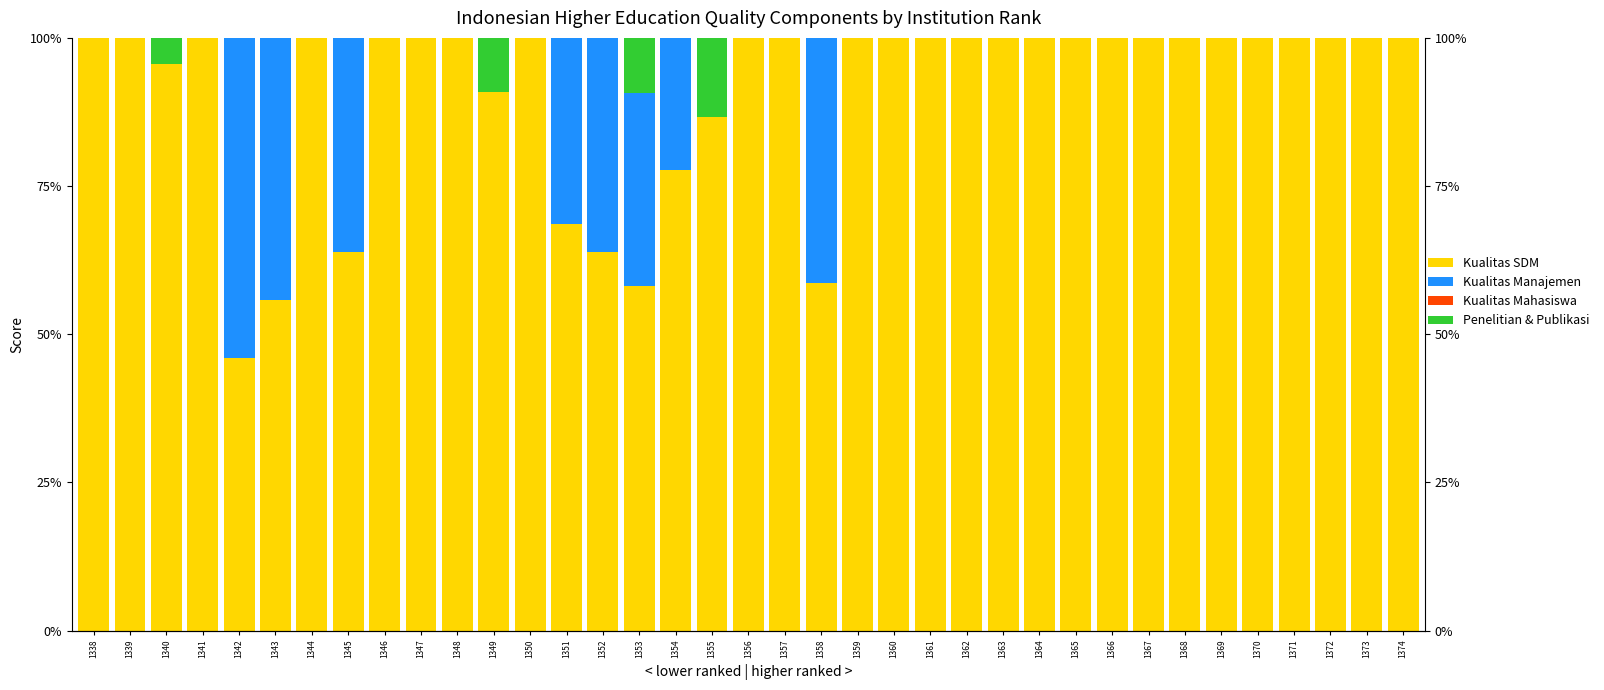

At 1360, list the series in order from largest to smallest.

Kualitas SDM, Kualitas Manajemen, Kualitas Mahasiswa, Penelitian & Publikasi